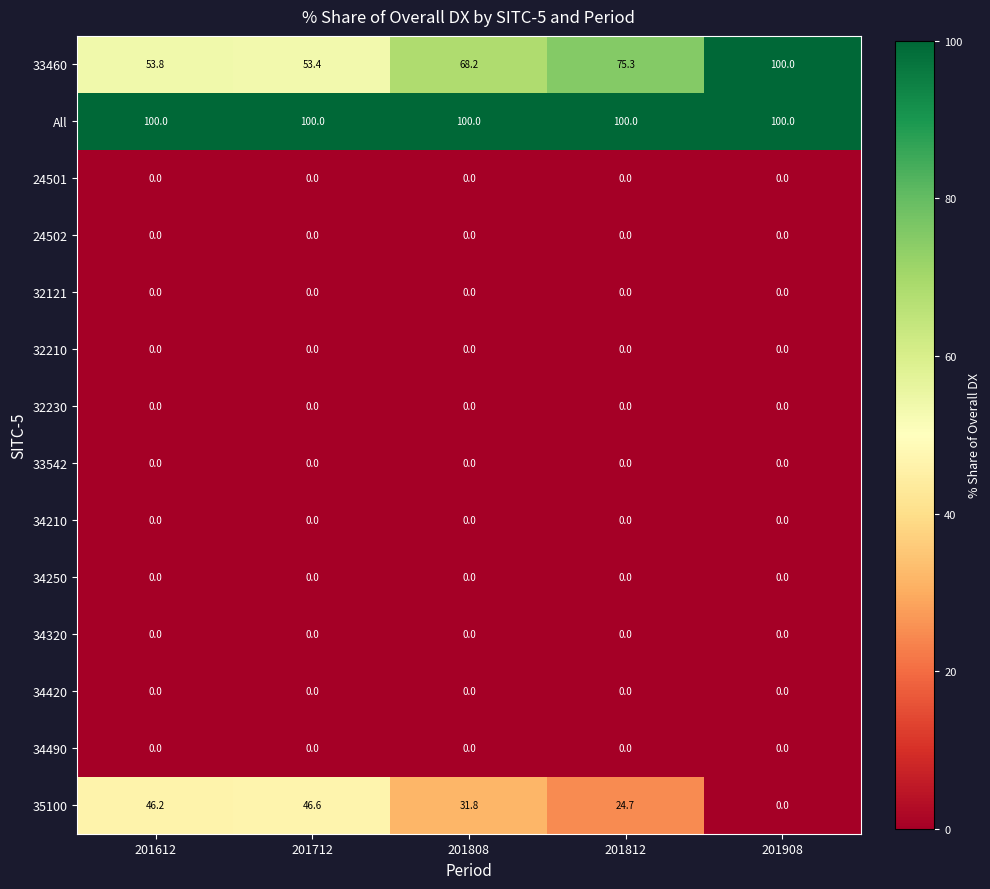

What is the difference between the highest and lowest values at 201808?

100.0